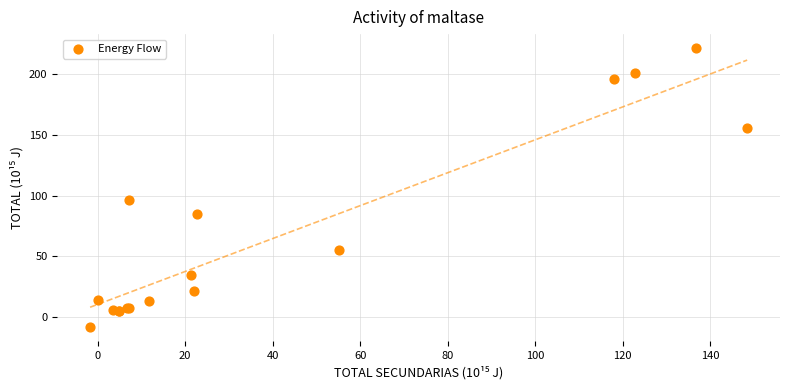

What Y value in the scatter plot is closest to 106?

96.2